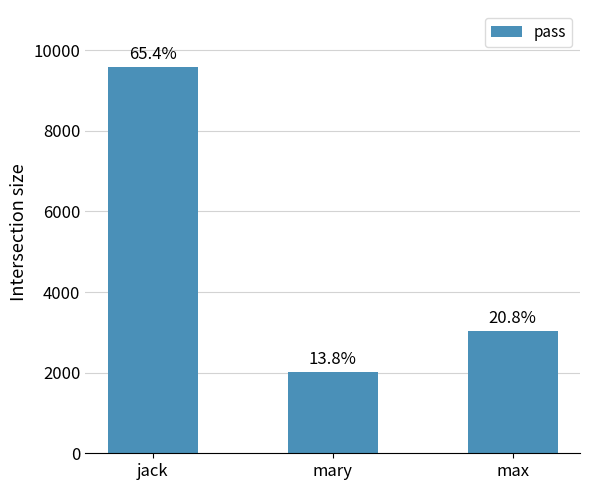

Rank the categories by value from highest to lowest.

jack, max, mary